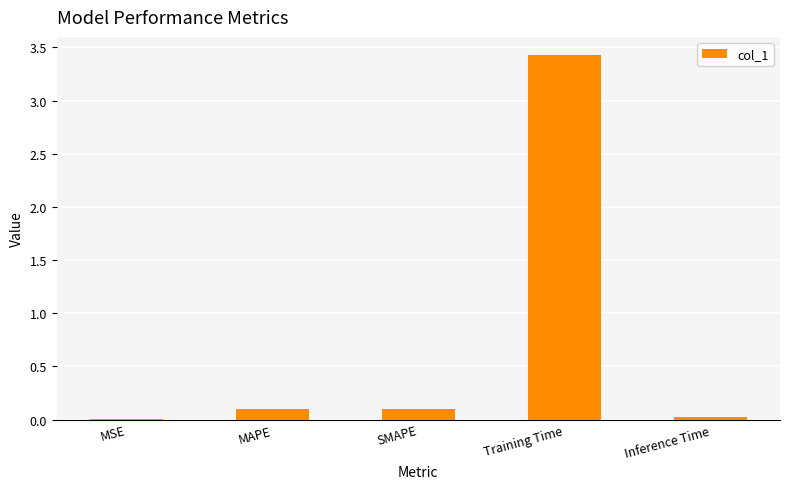

What is the maximum value shown in the chart?

3.4